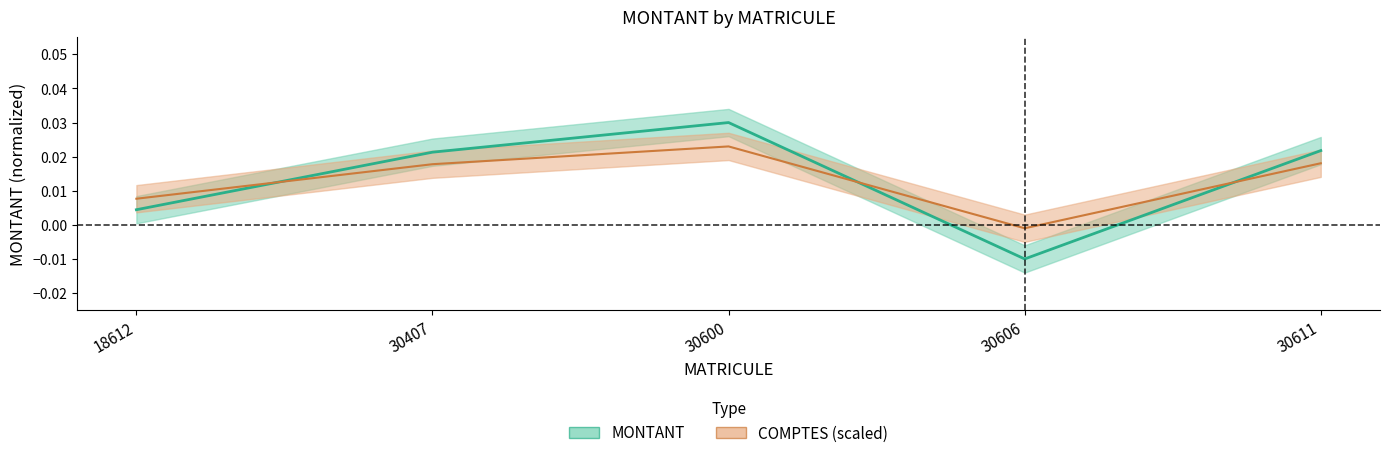

At which label does the data first exceed 0?

18612